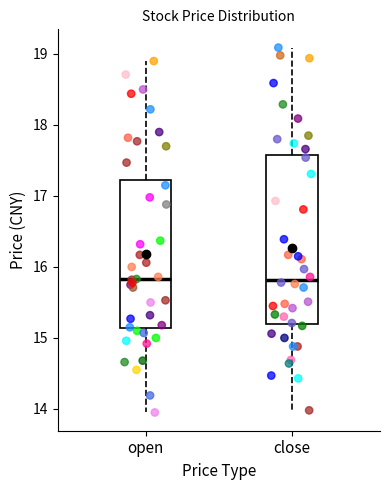

Reading left to right, transcribe this box plot: for each box, give where its median line is, the range the box spans, and where its two whiskers end, as read against the y-axis. The values are not printed on the chart, so give them approximately, as read against the axis.

open: median 15.8, box 15.1 to 17.2, whiskers 14.0 to 18.9
close: median 15.8, box 15.2 to 17.6, whiskers 14.0 to 19.1